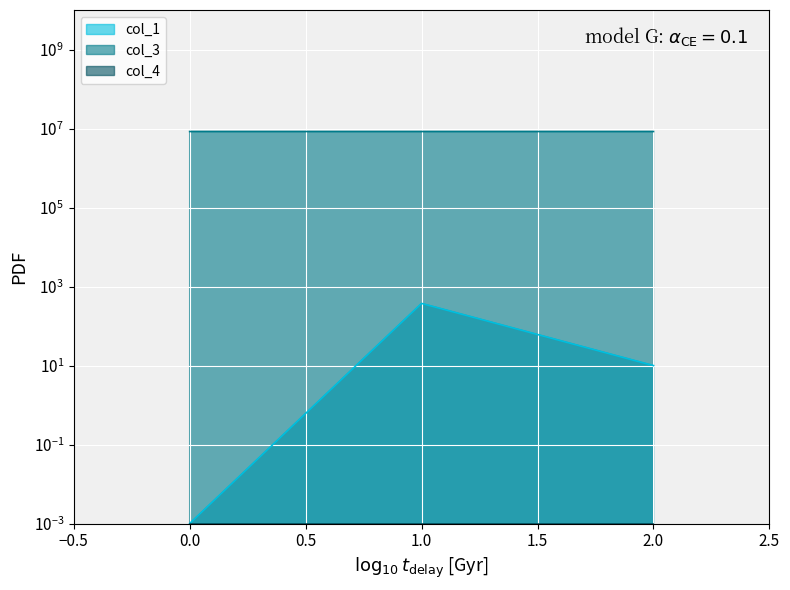

What is the spread (max minus min) of values at 1?

8388363.0